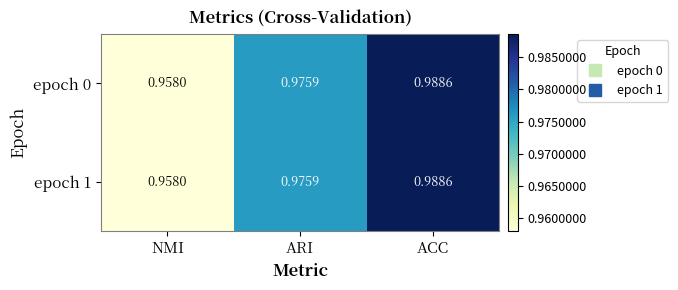

Which category has the lowest value across all series?

NMI